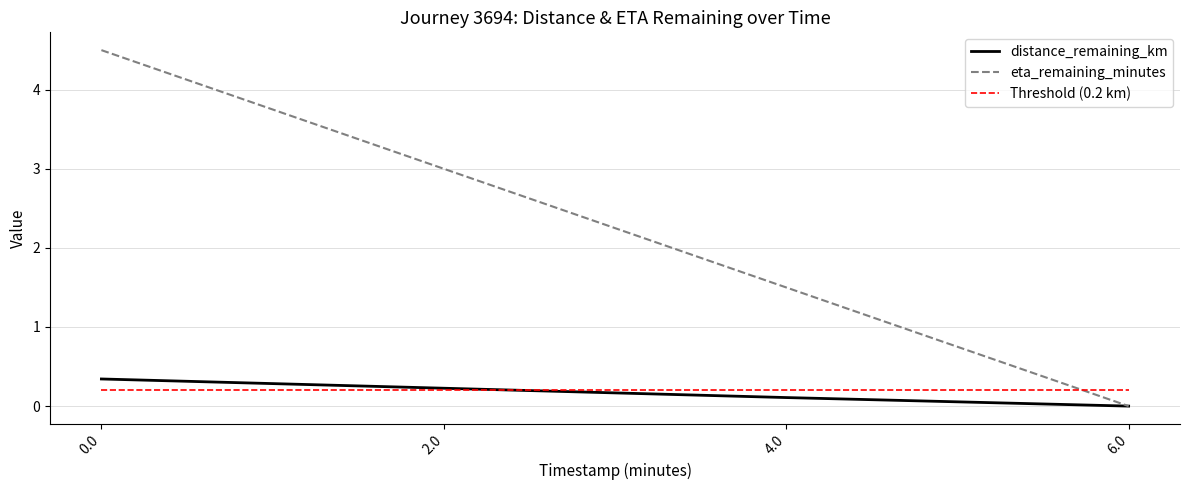

Between 2.0 and 6.0, which series saw the biggest shift?

eta_remaining_minutes